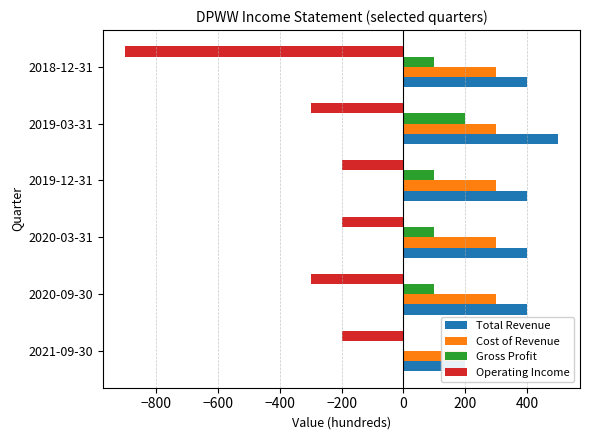

Is it true that Total Revenue equals 730 at 2019-03-31?

False